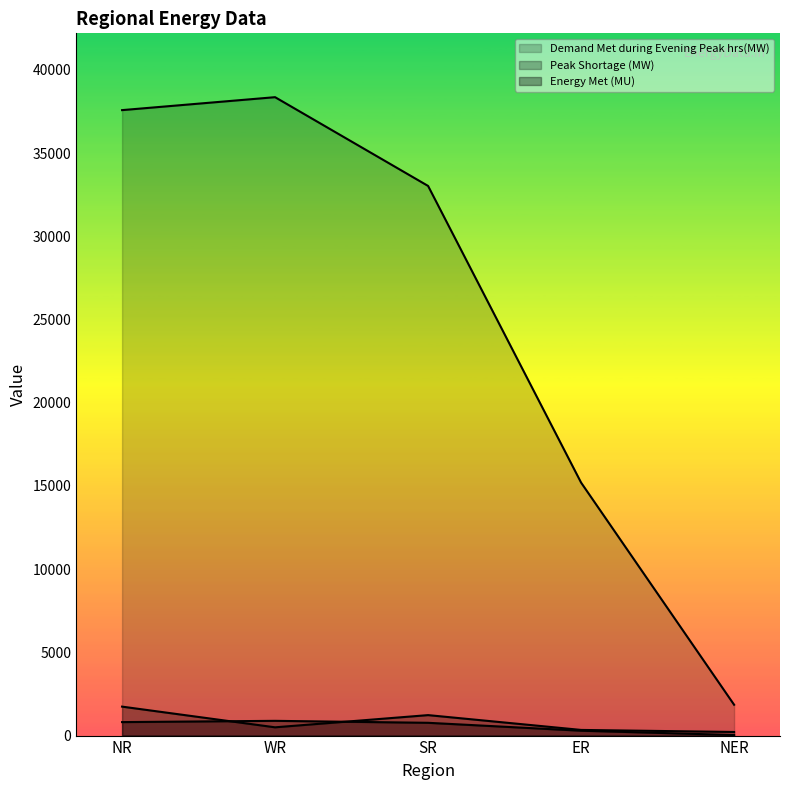

What is the value of the Peak Shortage (MW) point at the 5th from the left?

217